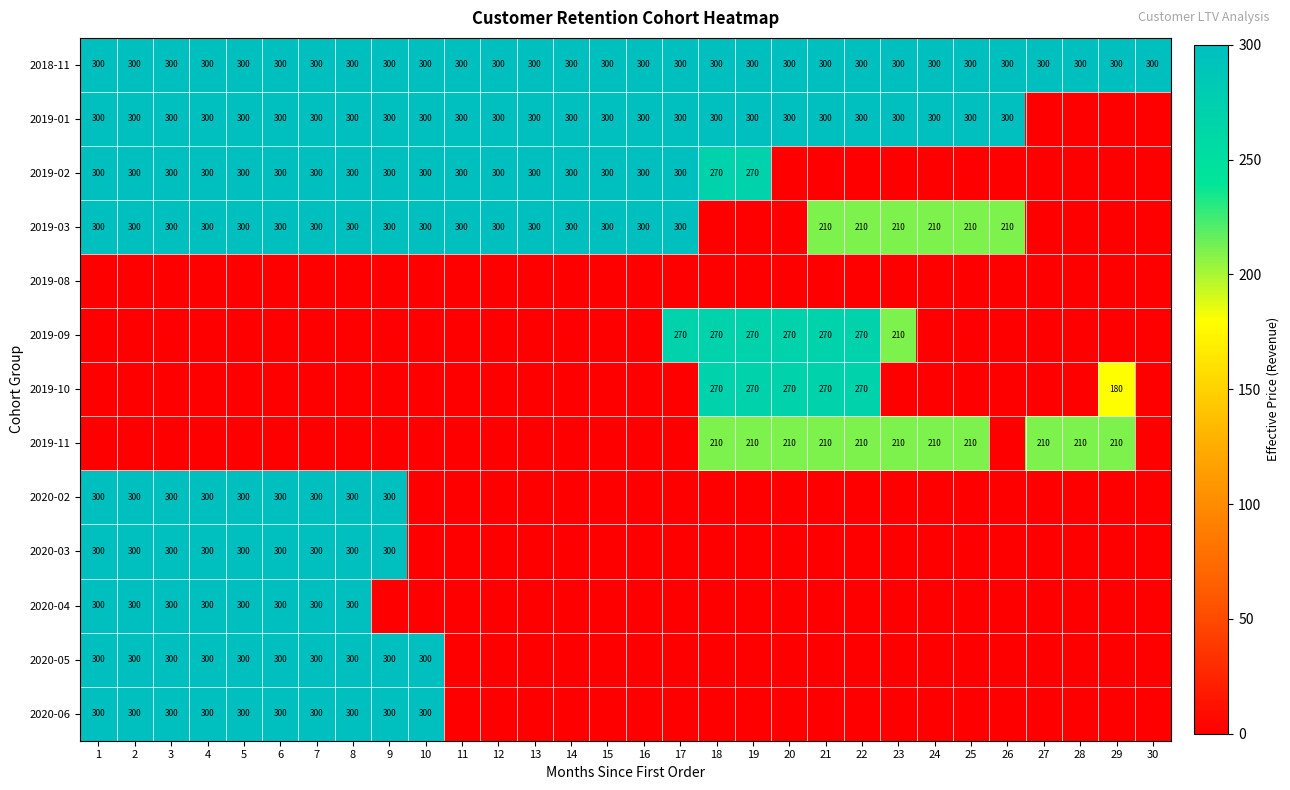

The 2018-11 series shows 300 at 30. True or false?

True